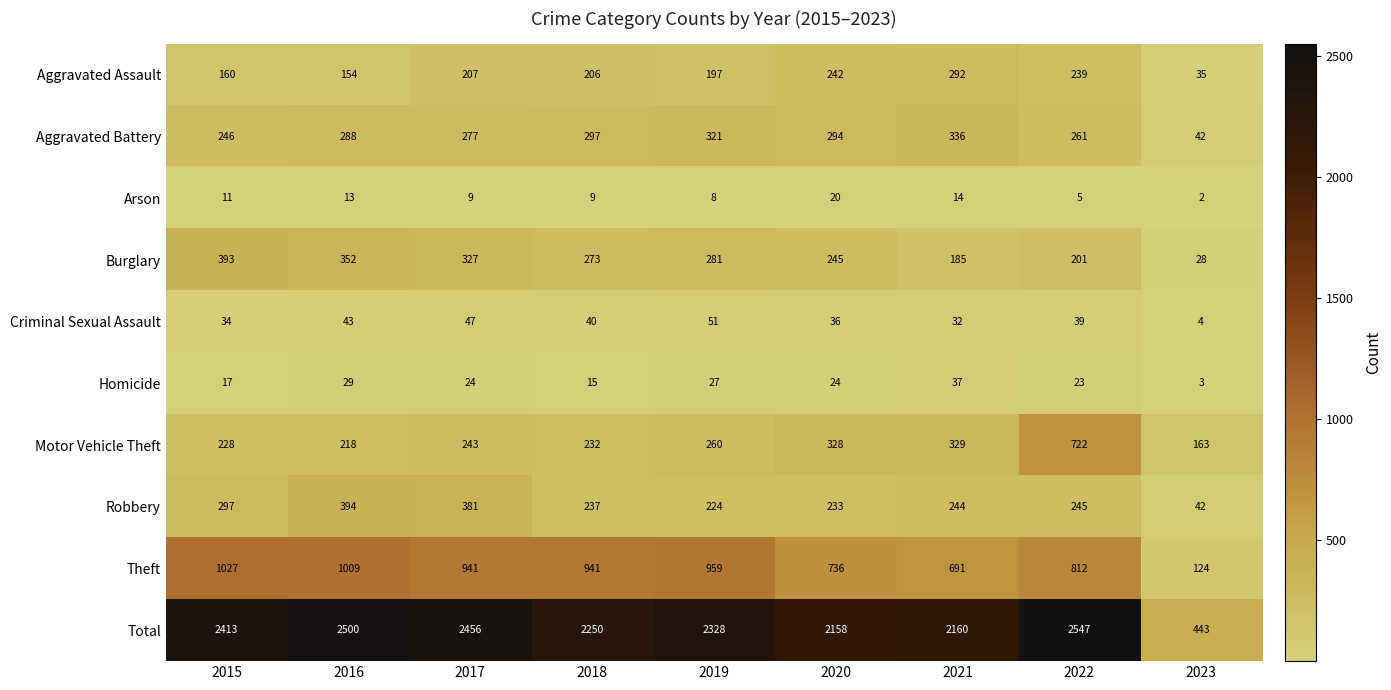

Which category has the lowest value across all series?

2023